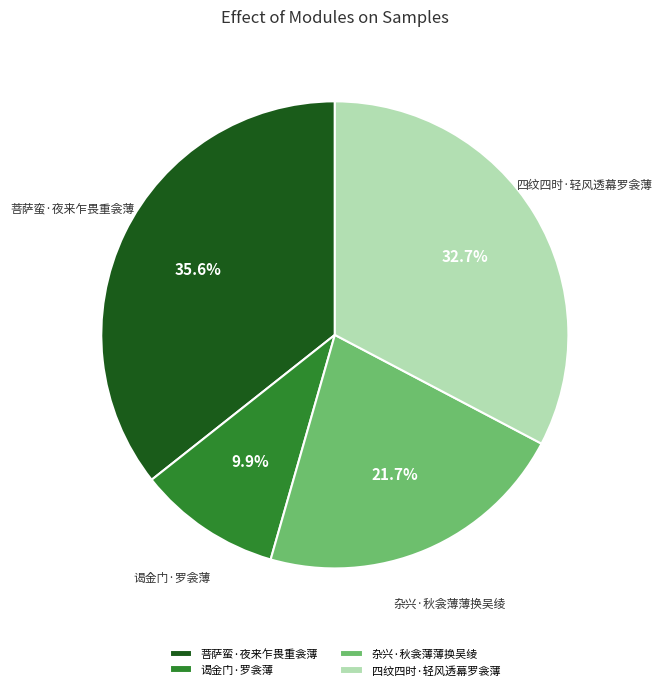

To the nearest percent, what is the average slice percentage?

25%